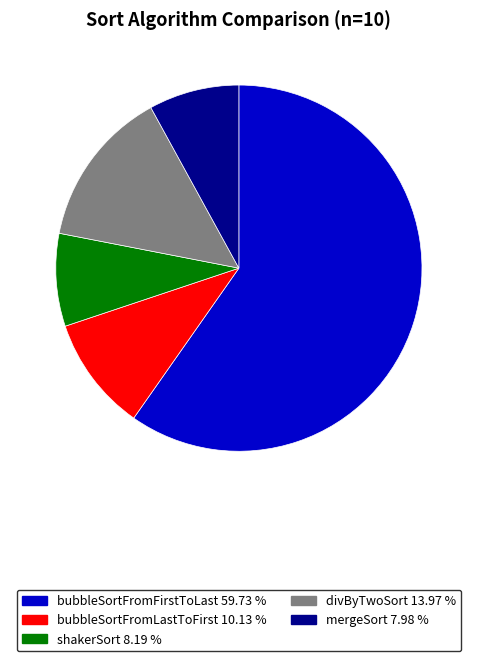

Between mergeSort 7.98 % and bubbleSortFromLastToFirst 10.13 %, which is larger?

bubbleSortFromLastToFirst 10.13 %